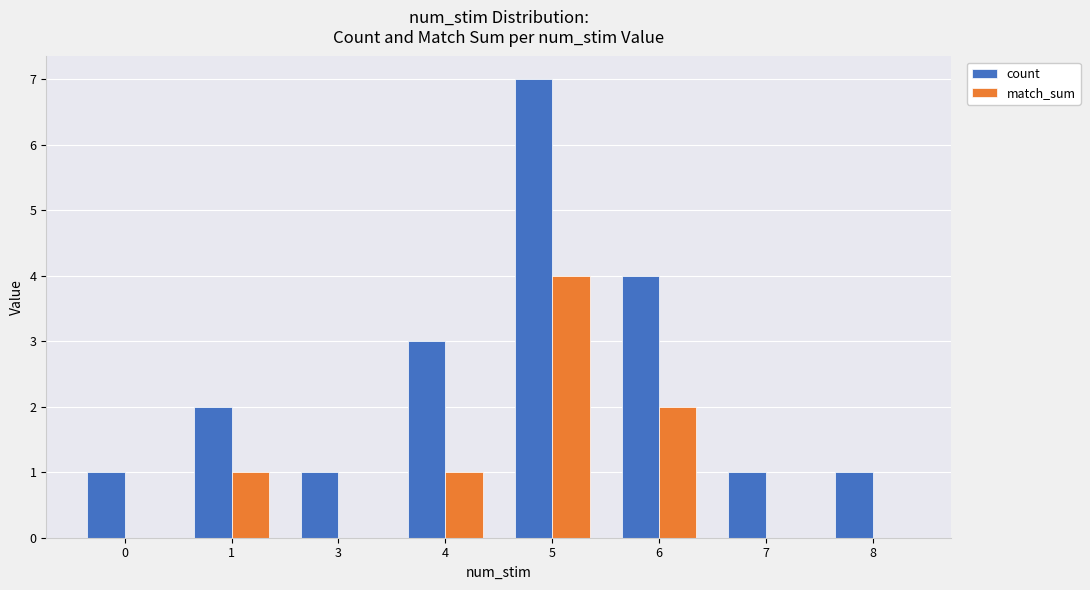

What is the sum of all count values?

20